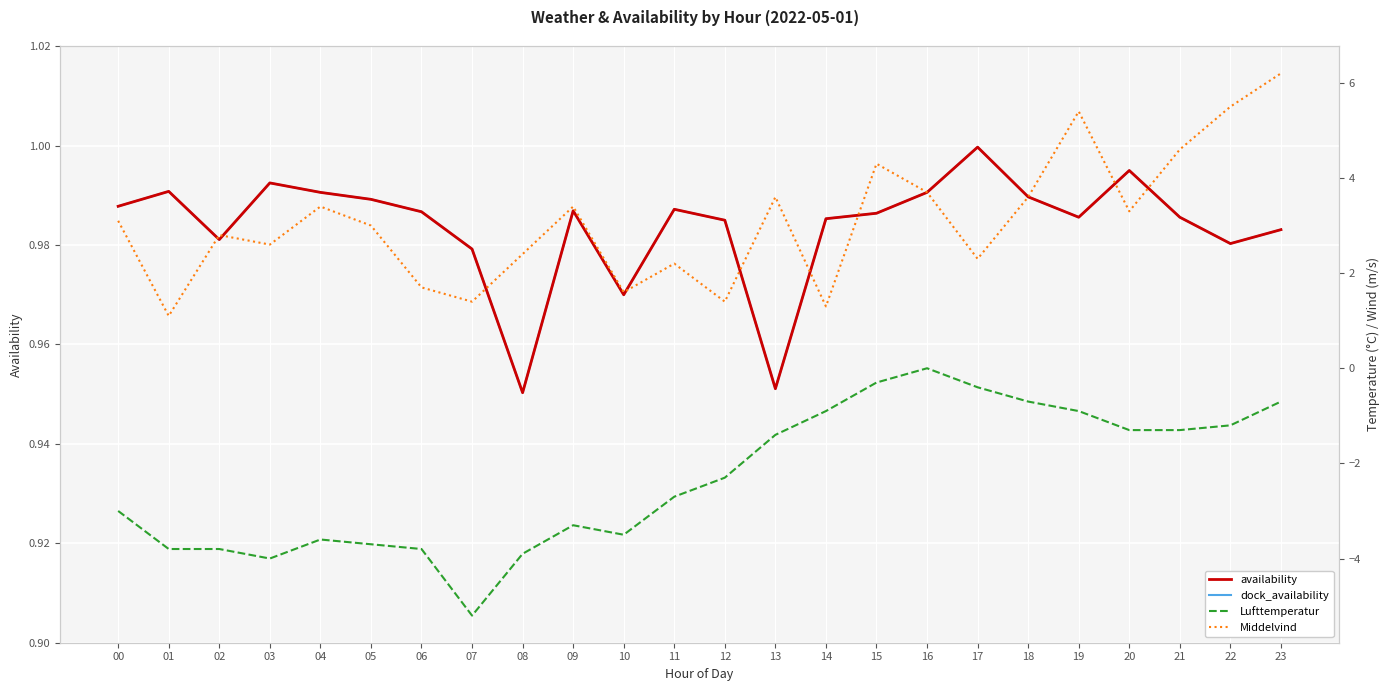

Reading left to right, what are all the values shown in this chart?

availability: 00=1.0	01=1.0	02=1.0	03=1.0	04=1.0	05=1.0	06=1.0	07=1.0	08=1.0	09=1.0	10=1.0	11=1.0	12=1.0	13=1.0	14=1.0	15=1.0	16=1.0	17=1.0	18=1.0	19=1.0	20=1.0	21=1.0	22=1.0	23=1.0
dock_availability: 00=1.0	01=1.0	02=1.0	03=1.0	04=1.0	05=1.0	06=1.0	07=1.0	08=1.0	09=1.0	10=1.0	11=1.0	12=1.0	13=1.0	14=1.0	15=1.0	16=1.0	17=1.0	18=1.0	19=1.0	20=1.0	21=1.0	22=1.0	23=1.0
Lufttemperatur: 00=-3.0	01=-3.8	02=-3.8	03=-4.0	04=-3.6	05=-3.7	06=-3.8	07=-5.2	08=-3.9	09=-3.3	10=-3.5	11=-2.7	12=-2.3	13=-1.4	14=-0.9	15=-0.3	16=0.0	17=-0.4	18=-0.7	19=-0.9	20=-1.3	21=-1.3	22=-1.2	23=-0.7
Middelvind: 00=3.1	01=1.1	02=2.8	03=2.6	04=3.4	05=3.0	06=1.7	07=1.4	08=2.4	09=3.4	10=1.6	11=2.2	12=1.4	13=3.6	14=1.3	15=4.3	16=3.7	17=2.3	18=3.6	19=5.4	20=3.3	21=4.6	22=5.5	23=6.2